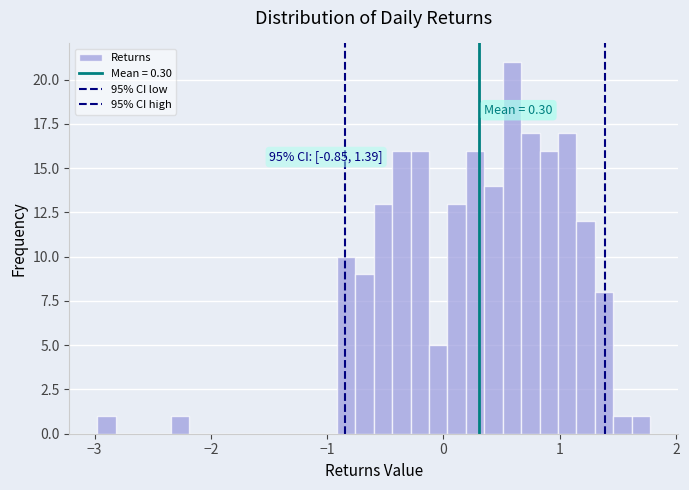

Around what value on the x-axis is the tallest bar? Give the approximate position of its centre, as read against the axis.

0.6